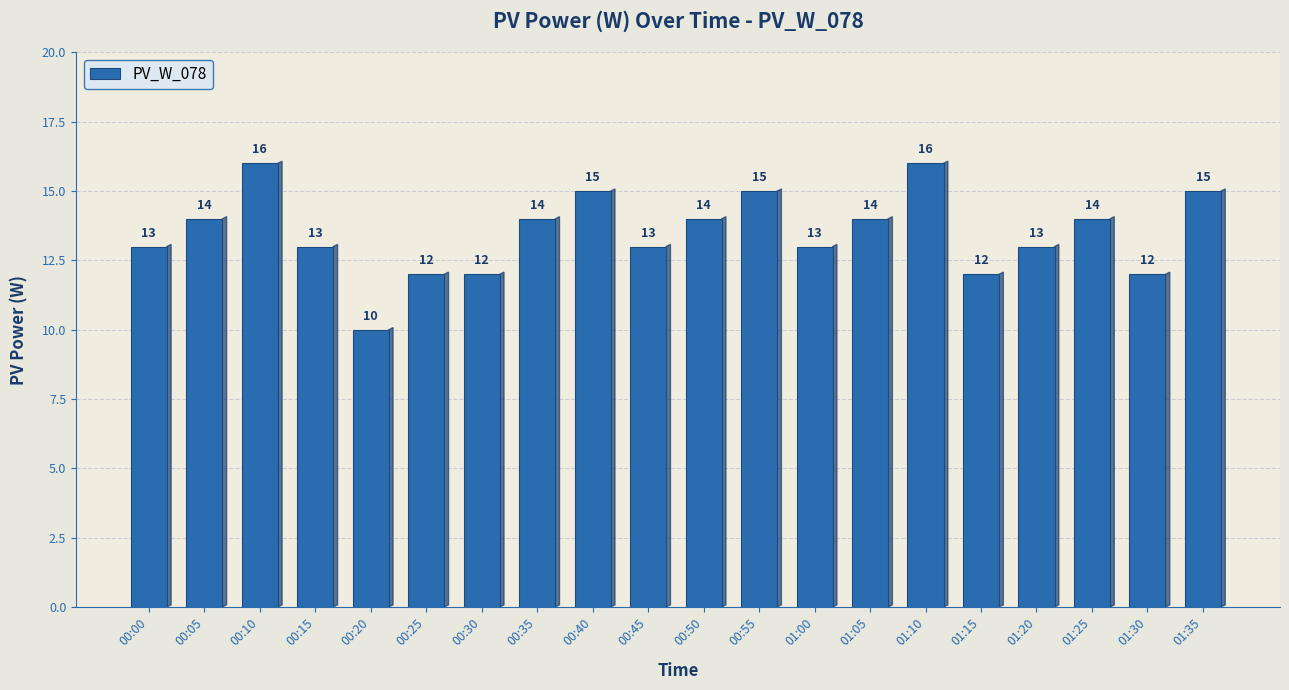

Which has a higher value, 00:45 or 01:30?

00:45